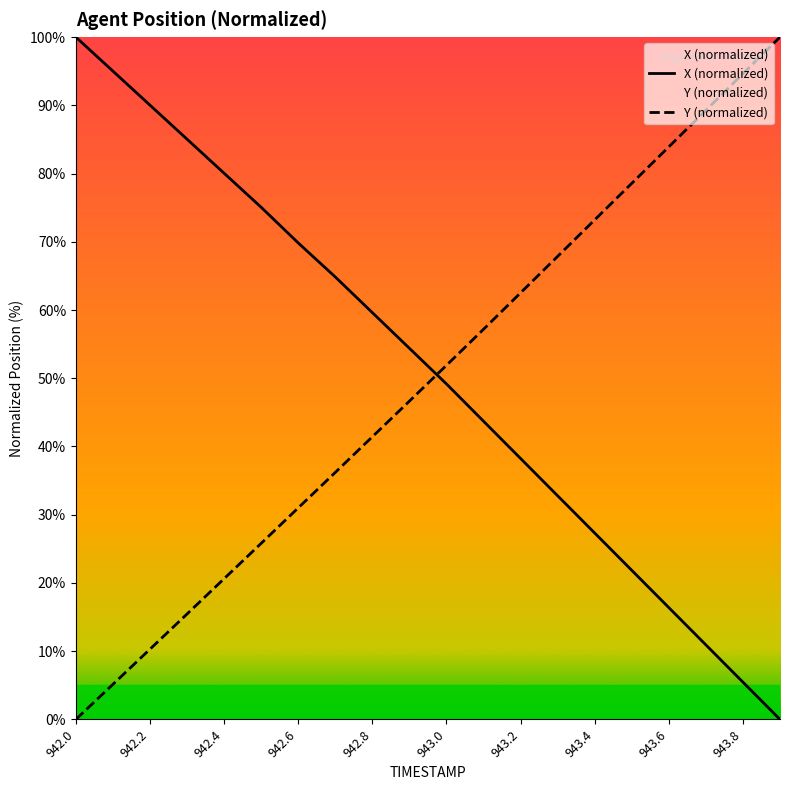

The value of X at 943.3 is 32.8. True or false?

True